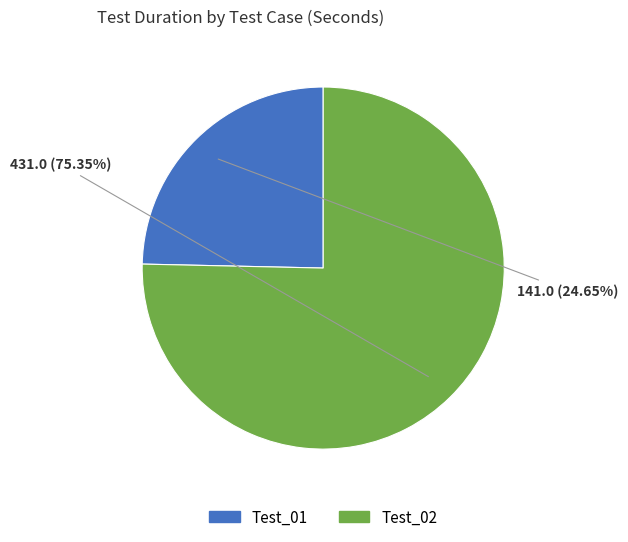

To the nearest percent, what is the difference between the largest and smallest slice percentages?

51%